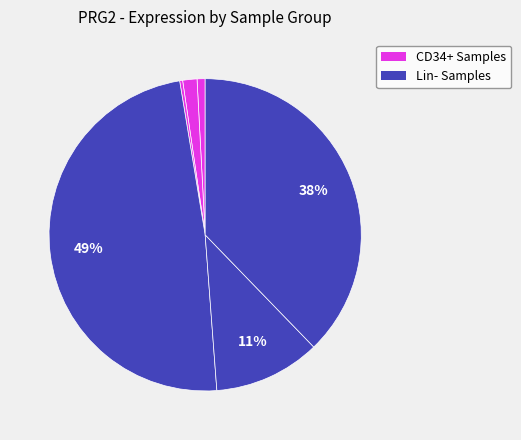

Rank the categories by value from lowest to highest.

HD6_CD34, HD4_CD34, HD5_CD34, HD2_Lin-, HD3_Lin-, HD1_Lin-